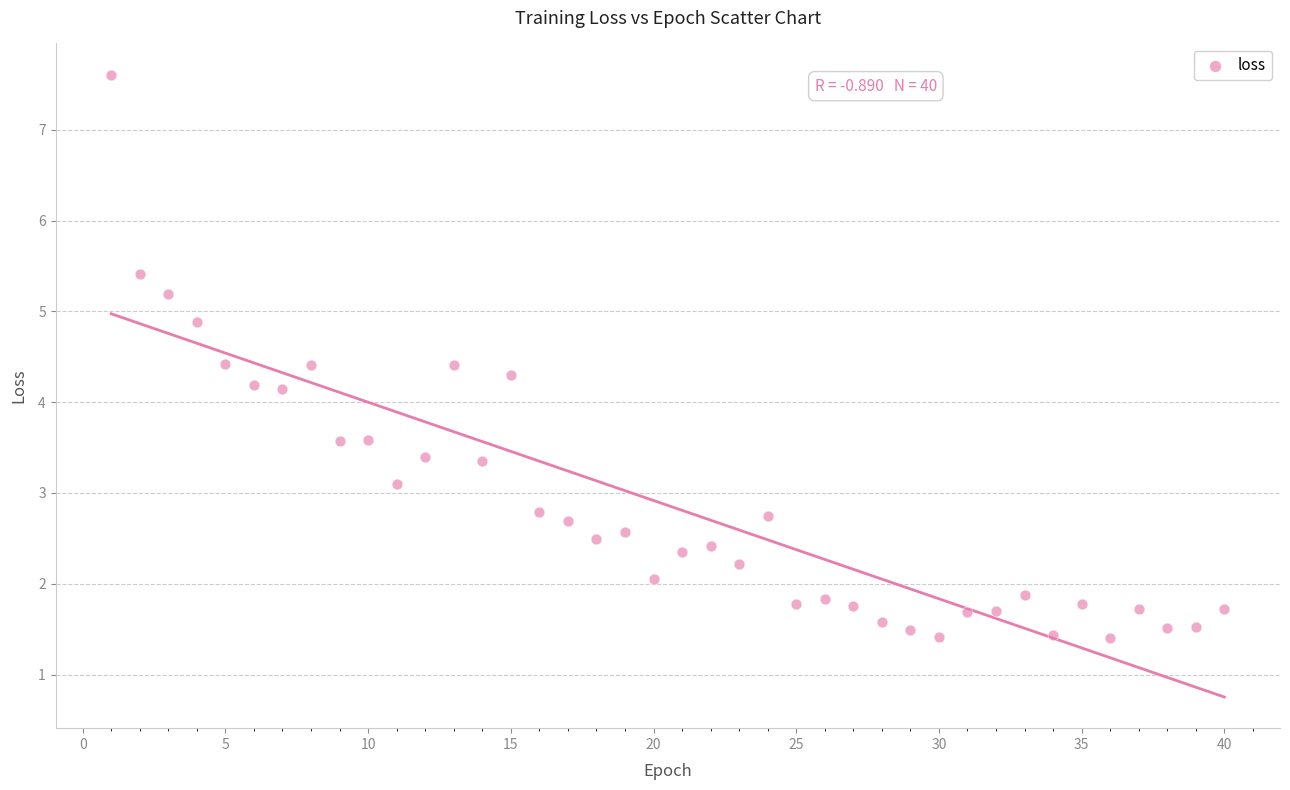

What is the range of X values (max minus min)?

39.0